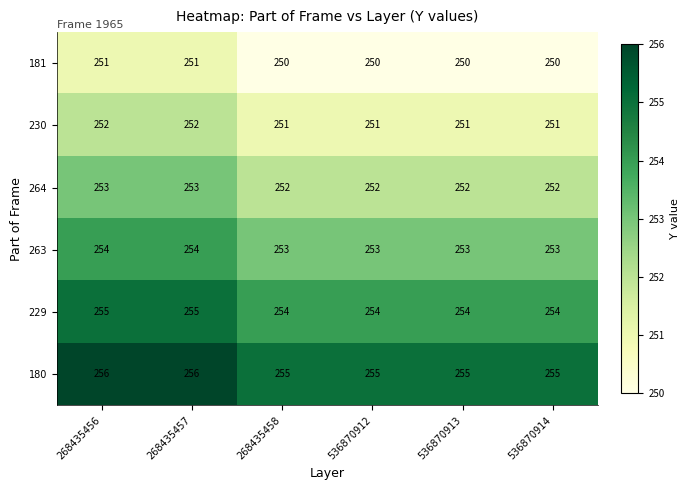

At 268435457, list the series in order from largest to smallest.

180, 229, 263, 264, 230, 181